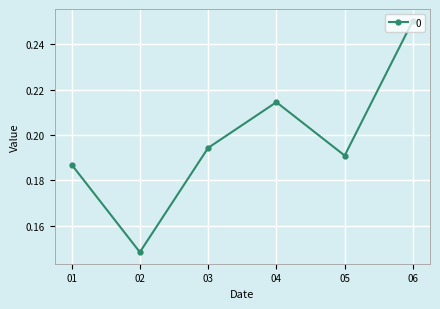

Rank the categories by value from highest to lowest.

06, 04, 03, 05, 01, 02